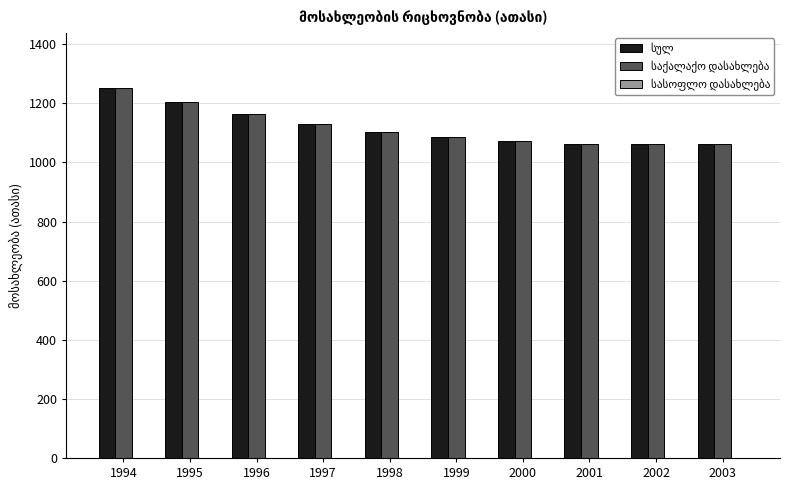

What is the maximum value shown in the chart?

1250.7